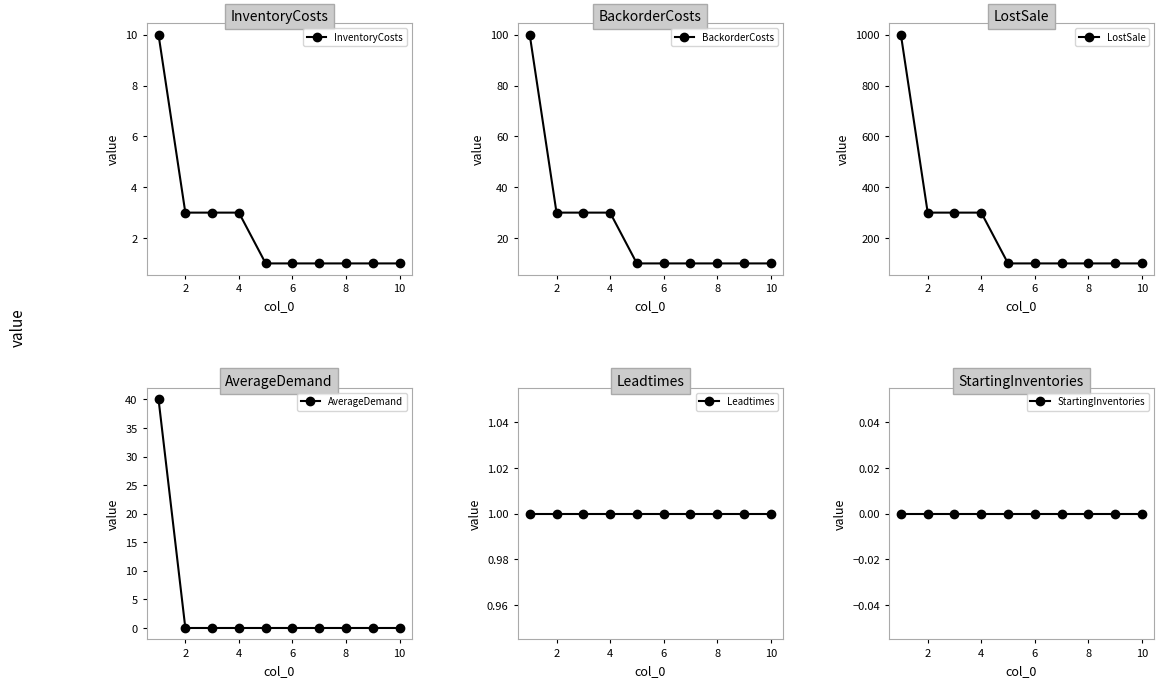

What is the total value across all series at 2?

334